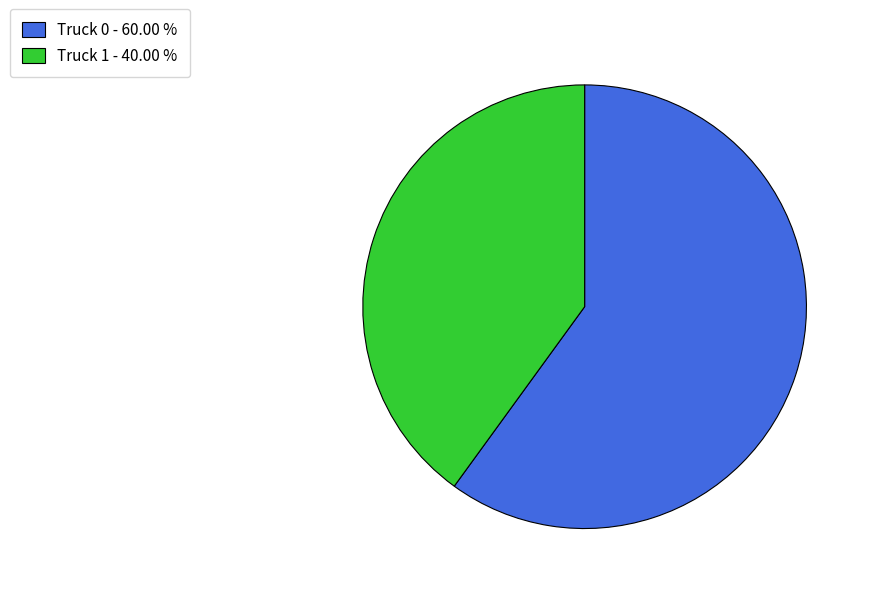

How many slices are in this pie chart?

2